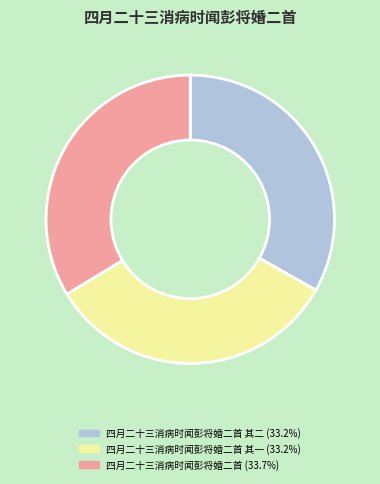

What is the ratio of the value at 四月二十三消病时闻彭将婚二首 其二 (33.2%) to the value at 四月二十三消病时闻彭将婚二首 其一 (33.2%)?

1.0